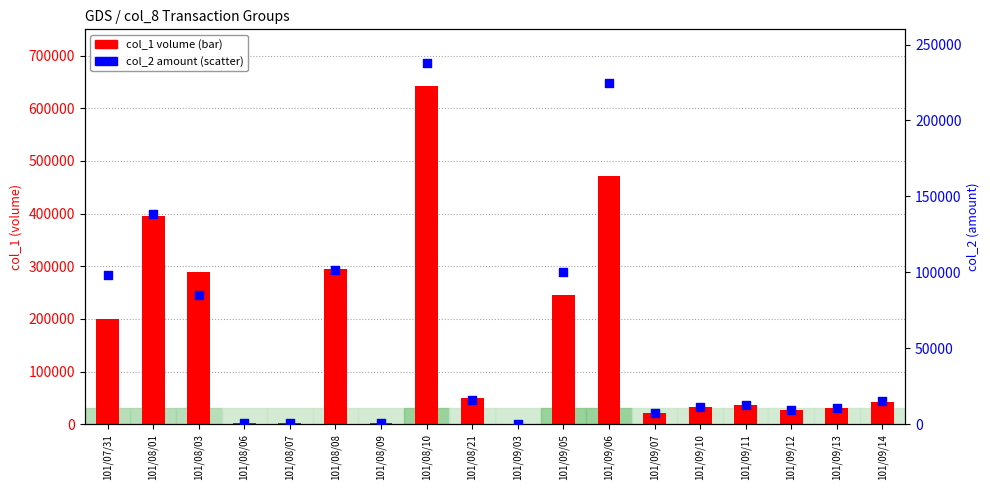

What is the total value across all series at 101/08/09?

2680